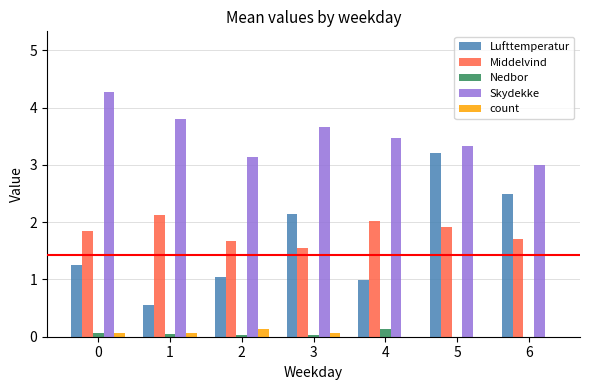

How many series are shown in this chart?

5